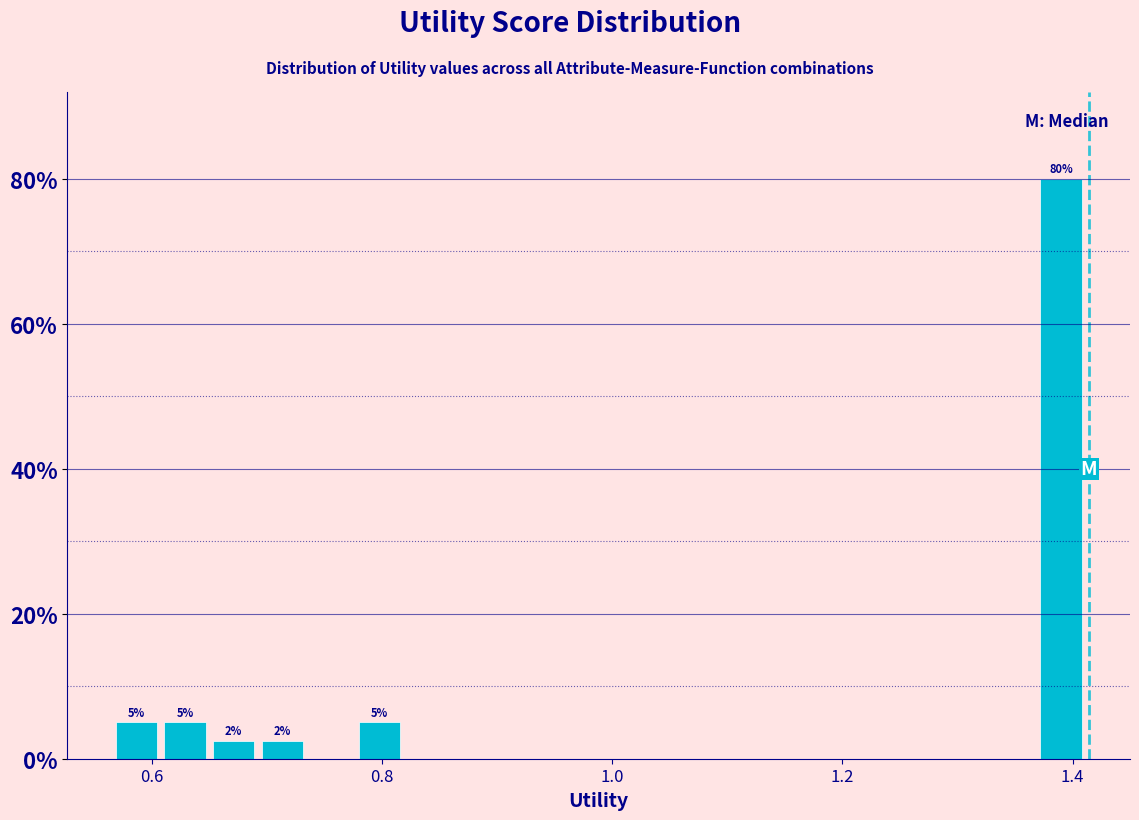

Read against the x-axis, roughly where is the centre of the tallest bar?

1.38